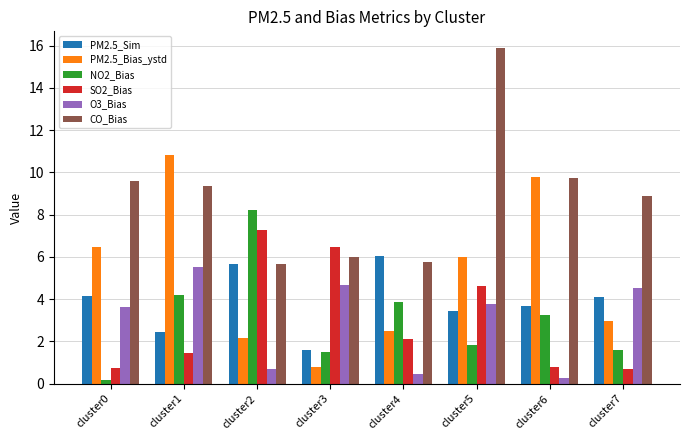

At which label is PM2.5_Bias_ystd closest to 5?

cluster5